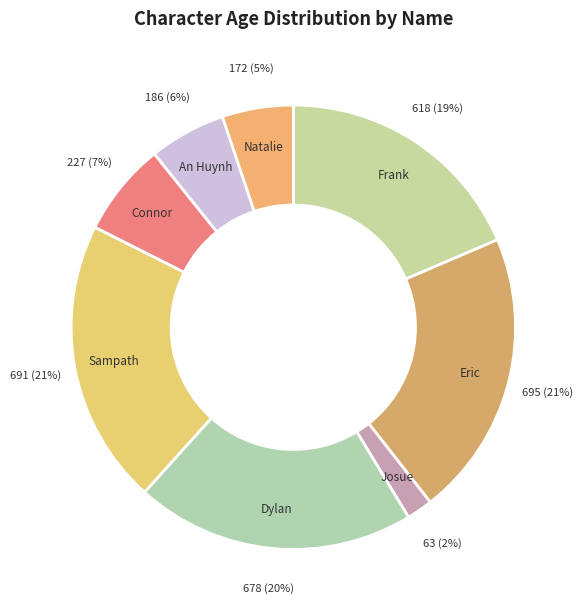

How many slices are in this pie chart?

8